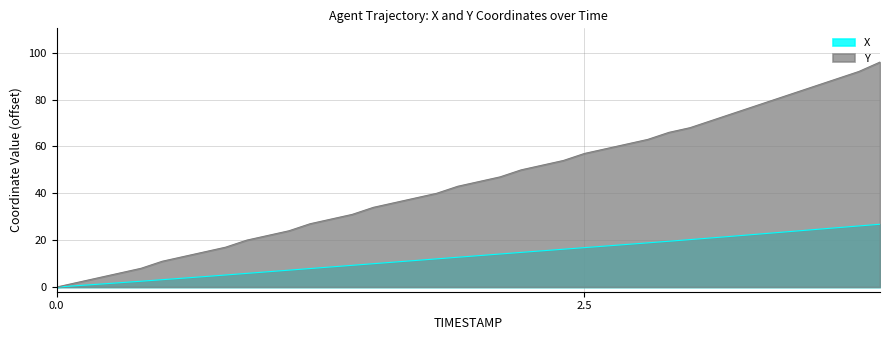

Reading left to right, what are all the values shown in this chart?

X: 0.0	0.6	1.2	1.8	2.5	3.1	3.8	4.5	5.1	5.8	6.5	7.2	7.9	8.6	9.3	10.0	10.6	11.3	12.0	12.7	13.4	14.1	14.8	15.5	16.1	16.8	17.5	18.2	18.9	19.5	20.2	21.0	21.7	22.4	23.1	23.9	24.6	25.3	26.1	26.8
Y: 0.0	2.0	4.0	6.0	8.0	11.0	13.0	15.0	17.0	20.0	22.0	24.0	27.0	29.0	31.0	34.0	36.0	38.0	40.0	43.0	45.0	47.0	50.0	52.0	54.0	57.0	59.0	61.0	63.0	66.0	68.0	71.0	74.0	77.0	80.0	83.0	86.0	89.0	92.0	96.0